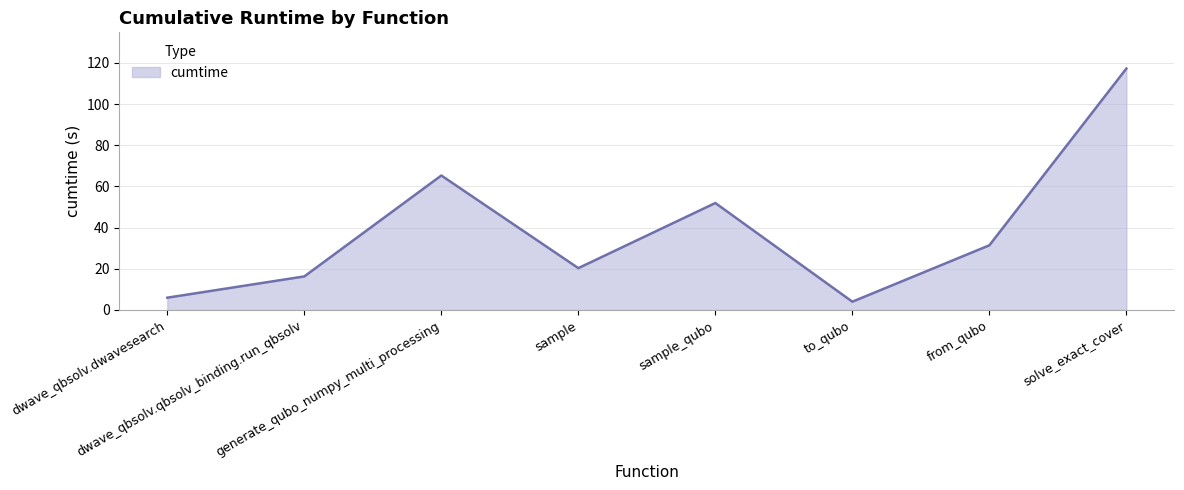

At which category does the data reach its first local peak?

generate_qubo_numpy_multi_processing